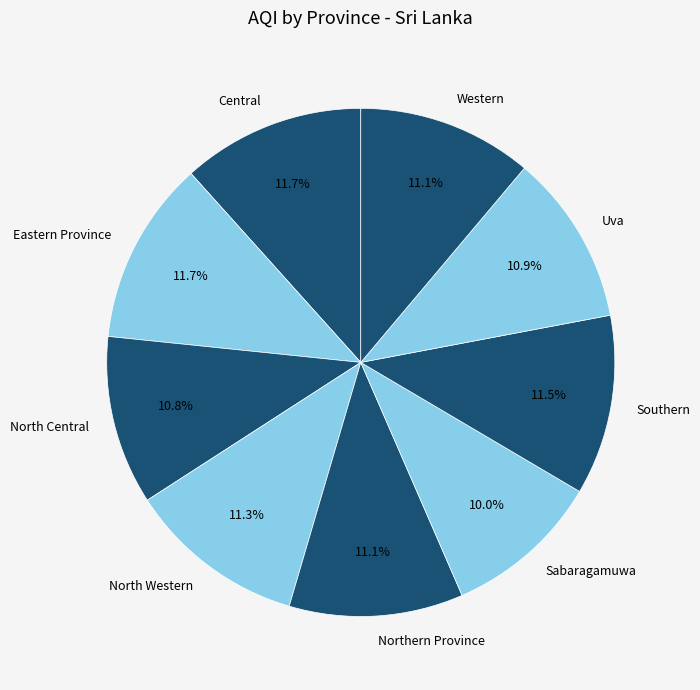

Is it true that Sabaragamuwa is 10% of the pie?

True